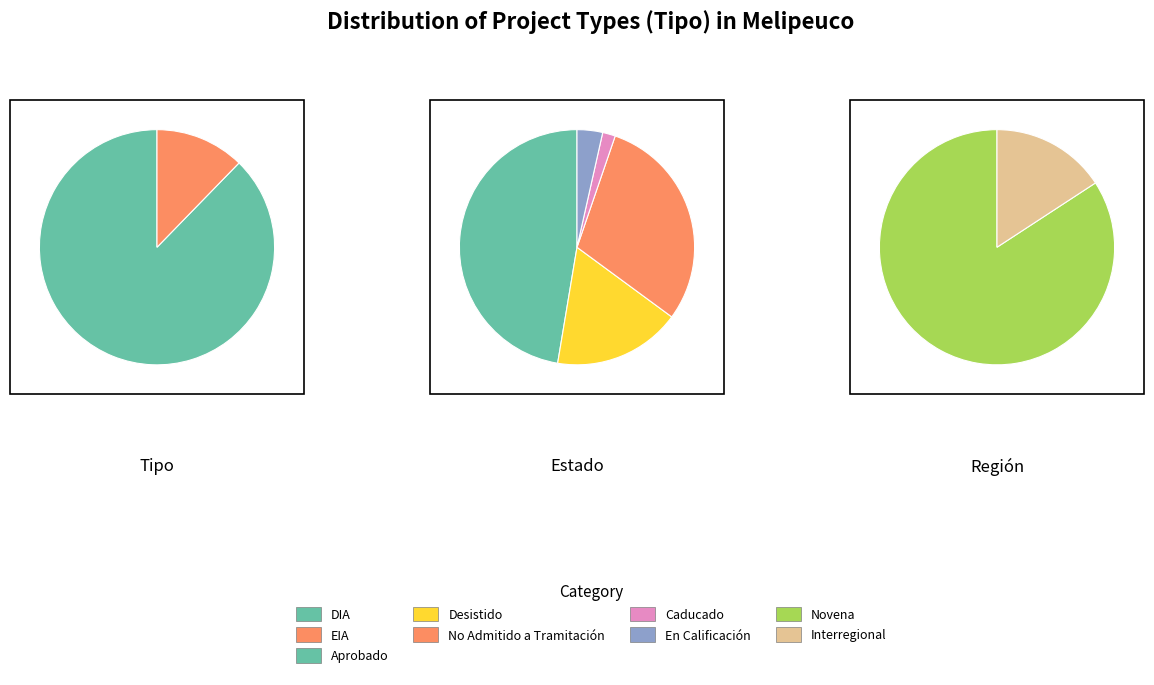

Which category accounts for the majority?

DIA